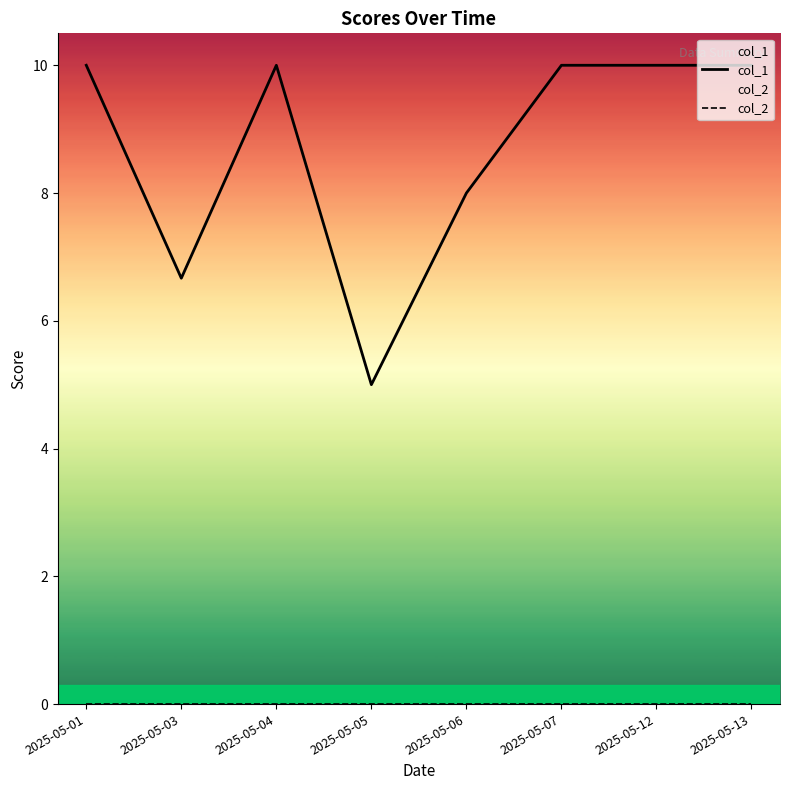

Which has a higher value, 2025-05-13 or 2025-05-12?

2025-05-13